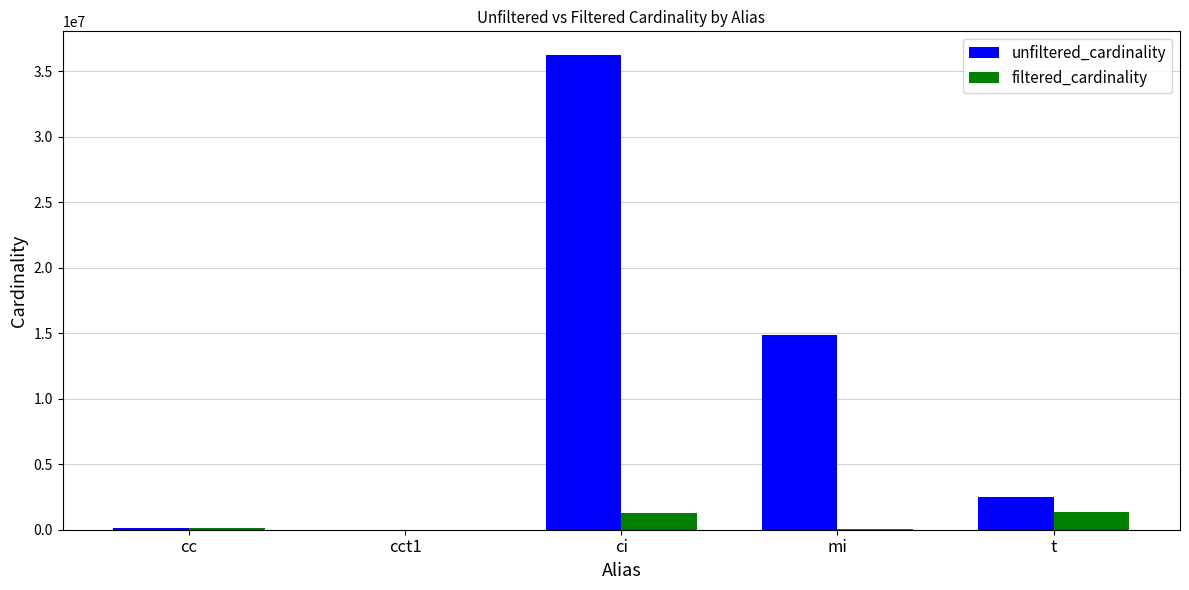

How many distinct data groups are displayed?

2